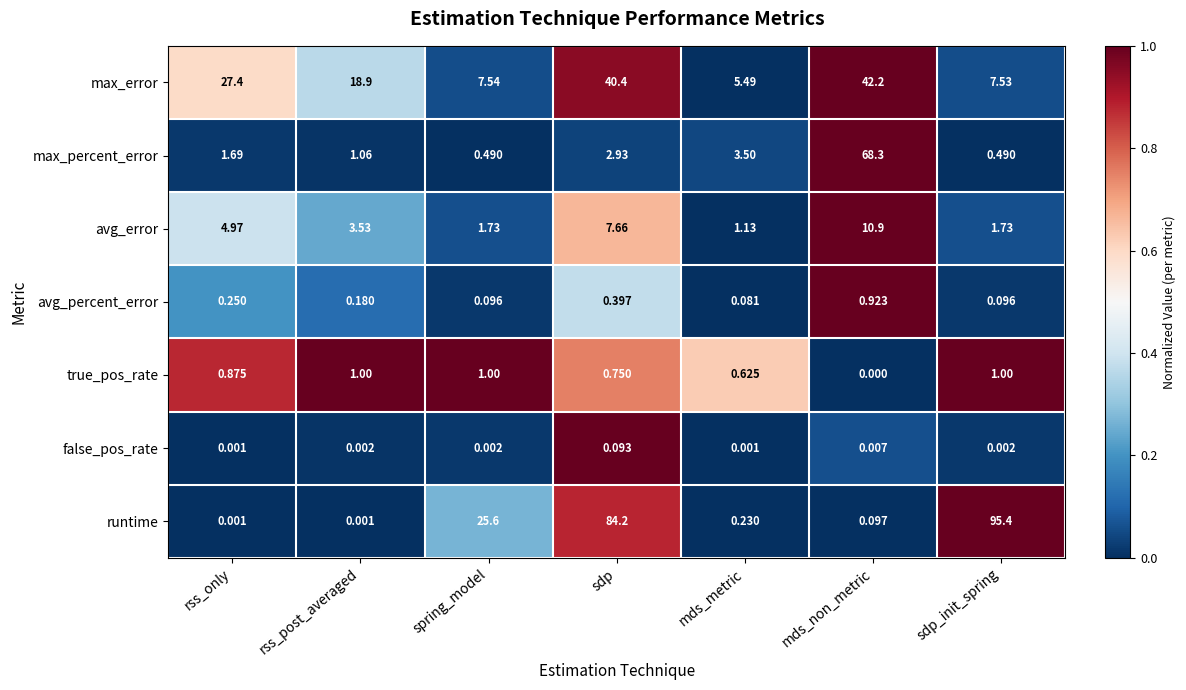

Where is true_pos_rate nearest to the value 0?

mds_non_metric